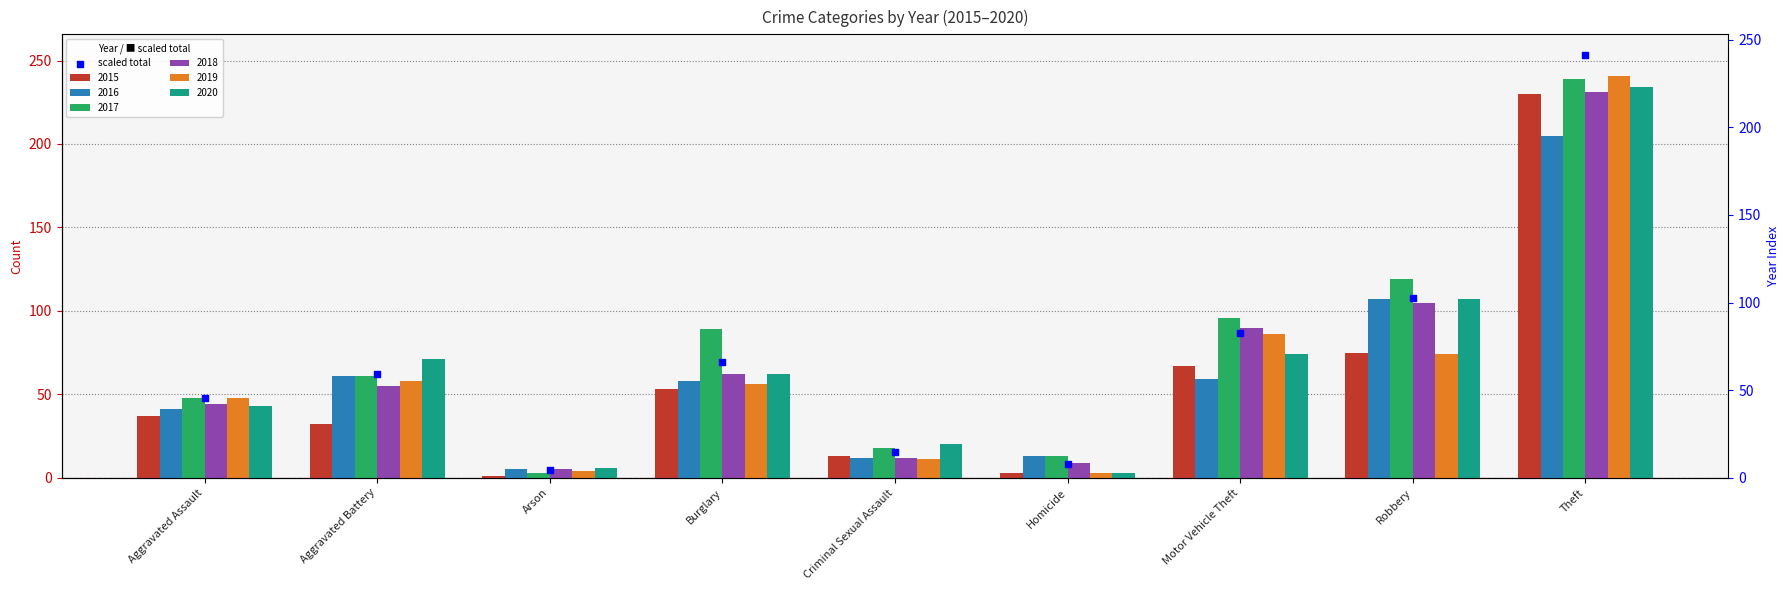

What is the change in value from Aggravated Battery to Criminal Sexual Assault?

-46.2